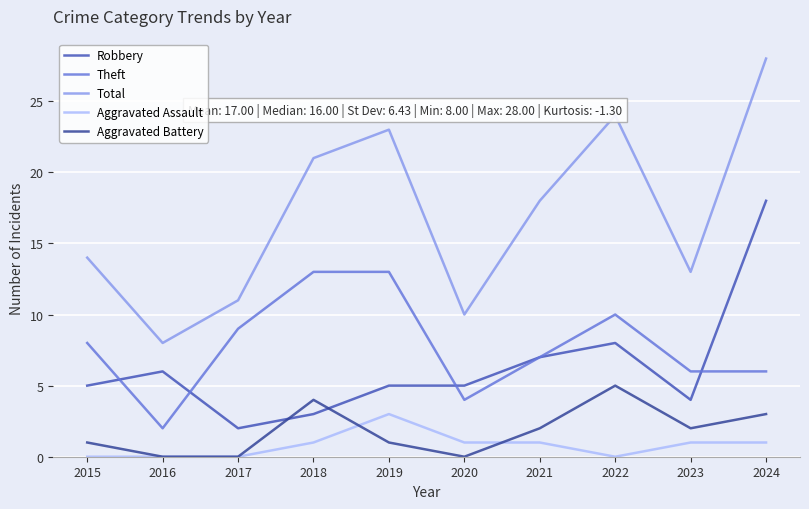

At how many categories does at least one series exceed 15?

5